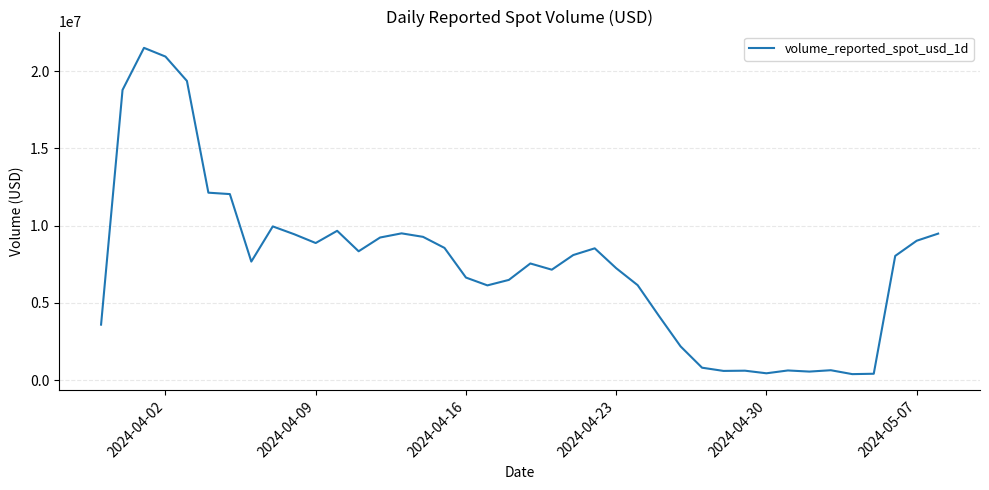

What is the difference between the maximum and minimum values?

21102472.6